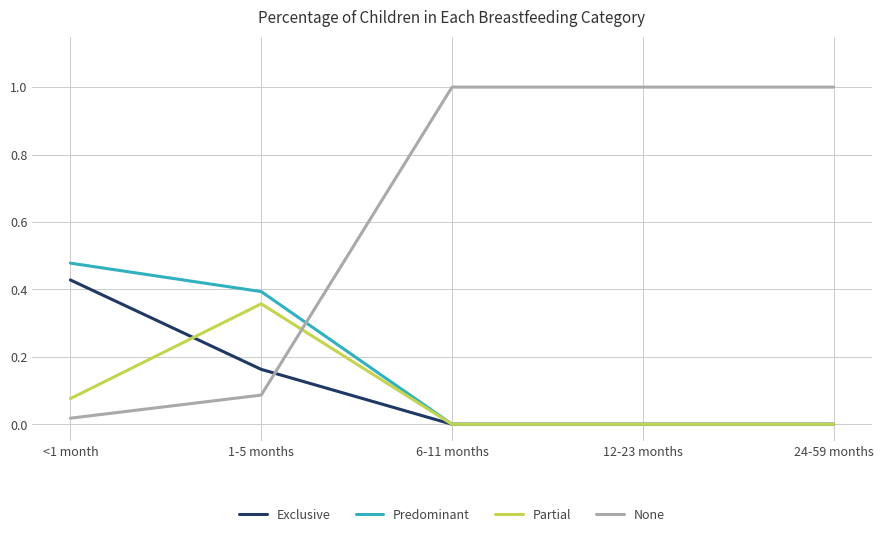

After their last crossing, which series has the higher values: None or Exclusive?

None